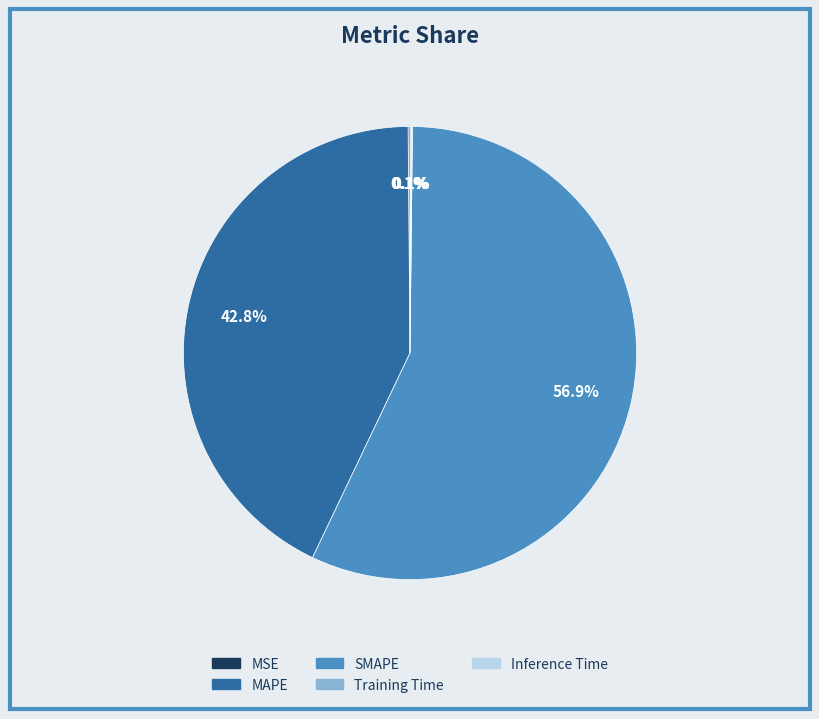

Is there any slice that represents more than half of the pie?

Yes